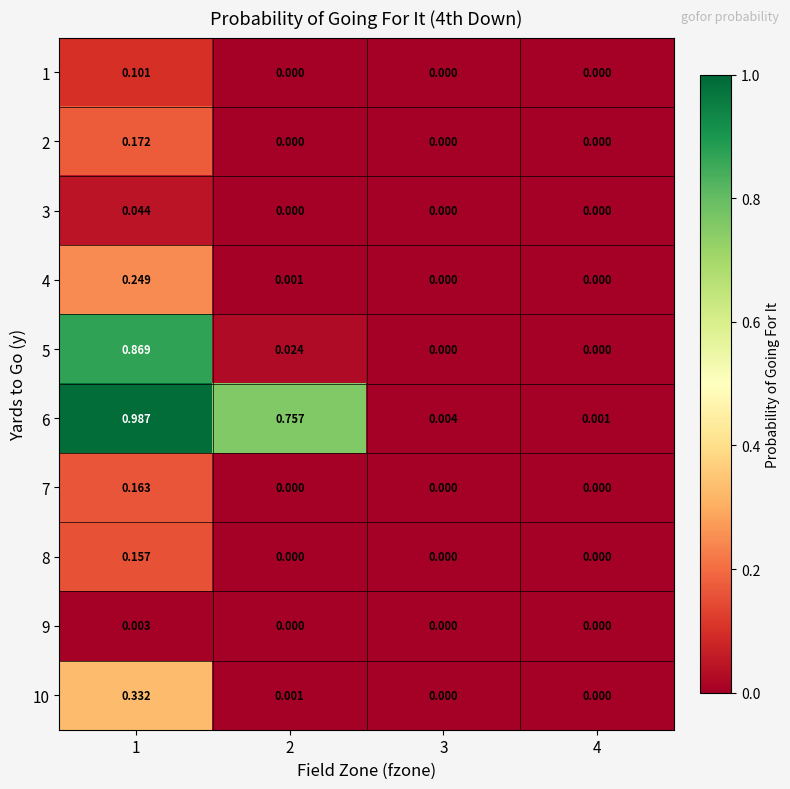

Is the value of 8 at 4 greater than the value of 6 at 4?

No